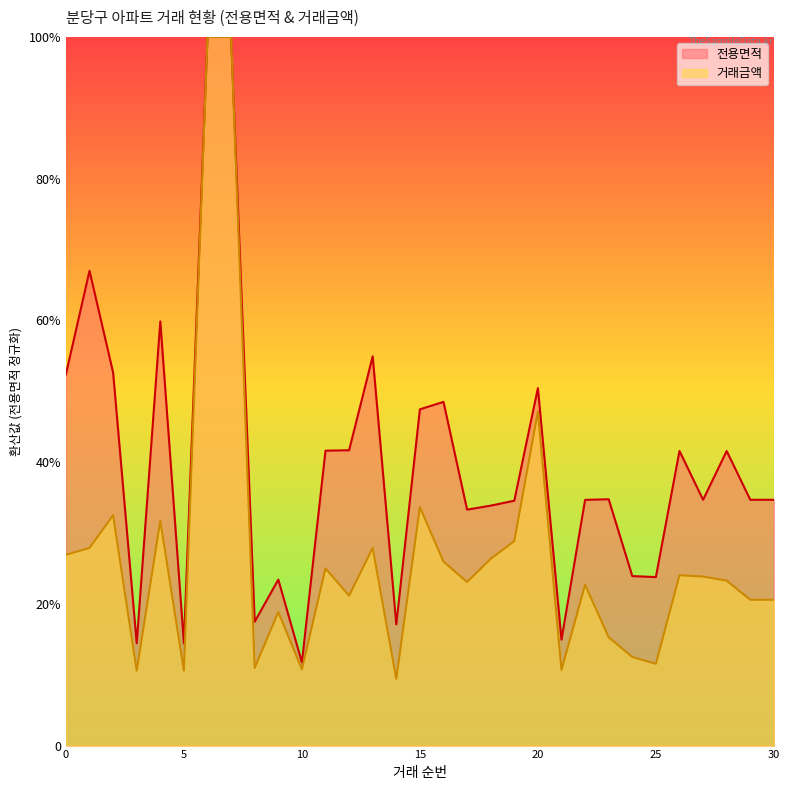

At which category is the sum across all series the highest?

6